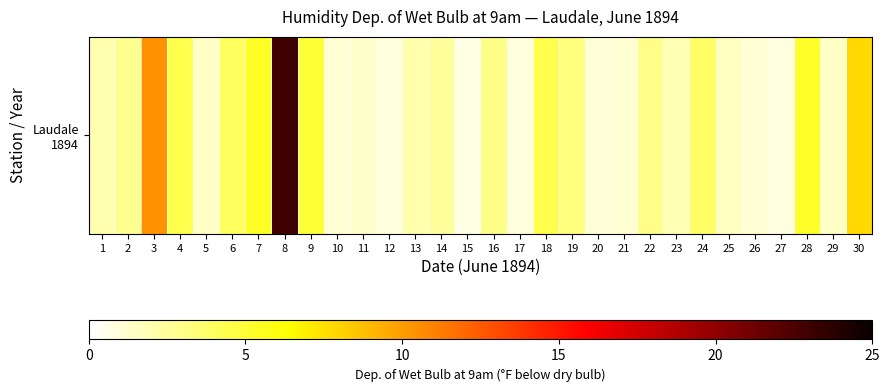

List the labels in order of value, largest first.

8, 3, 30, 7, 28, 9, 4, 18, 6, 24, 19, 16, 22, 2, 14, 13, 1, 23, 25, 5, 29, 11, 10, 21, 26, 20, 12, 17, 27, 15